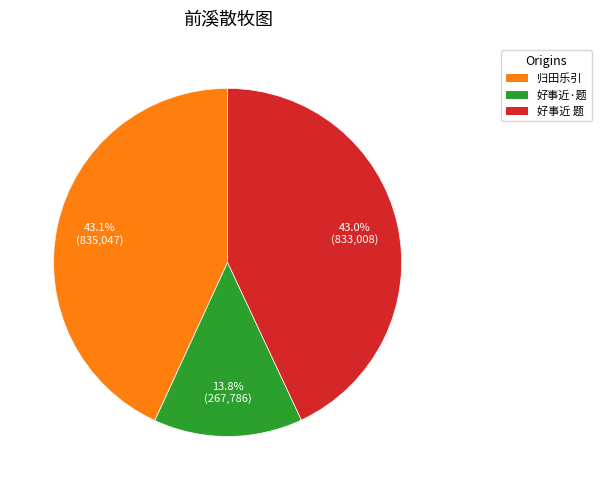

Is there any slice that represents more than half of the pie?

No